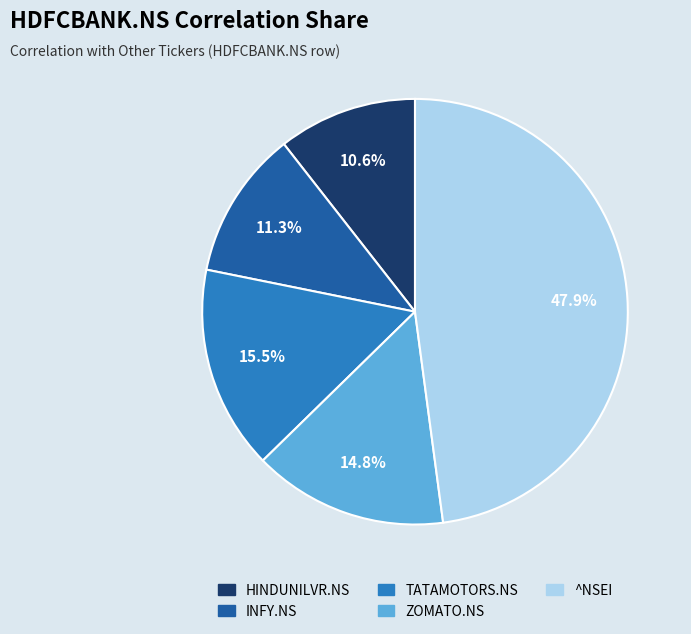

Is there any slice that represents more than half of the pie?

No